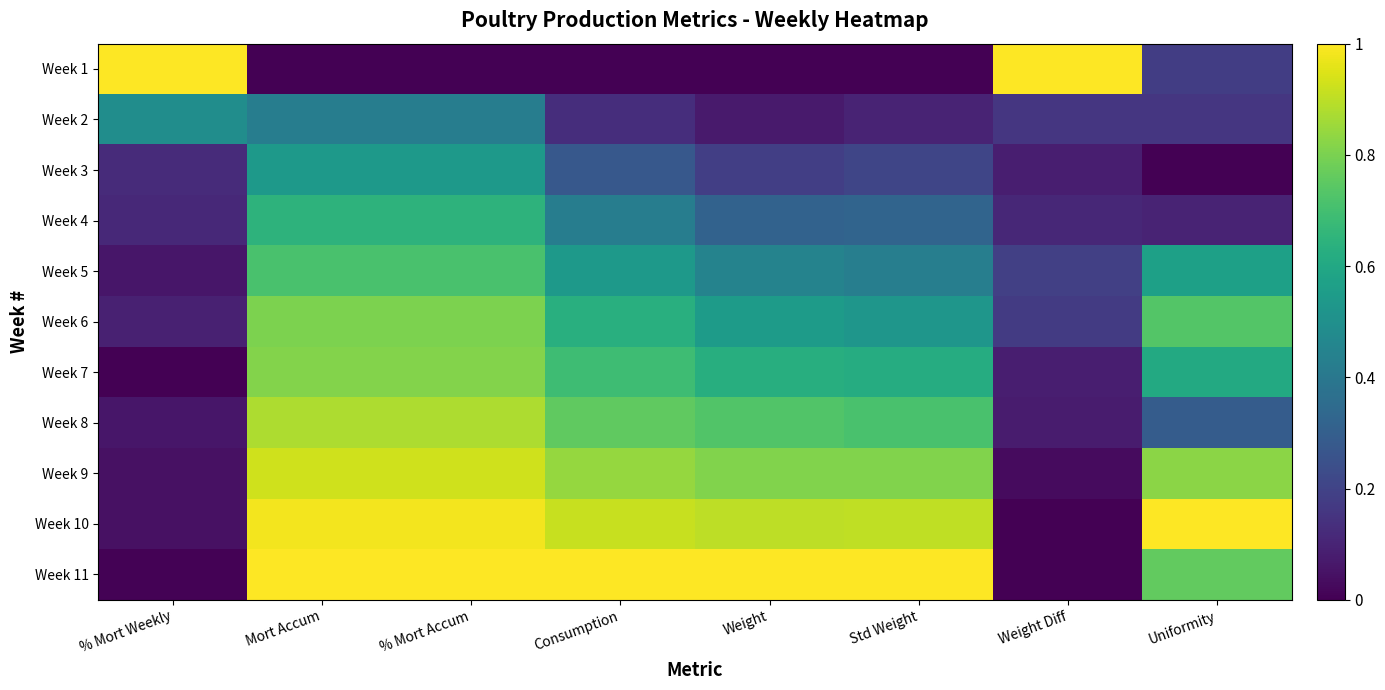

Reading left to right, what are all the values shown in this chart?

Week 1: % Mort Weekly=1.0	Mort Accum=0.0	% Mort Accum=0.0	Consumption=0.0	Weight=0.0	Std Weight=0.0	Weight Diff=1.0	Uniformity=0.2
Week 2: % Mort Weekly=0.5	Mort Accum=0.4	% Mort Accum=0.4	Consumption=0.1	Weight=0.1	Std Weight=0.1	Weight Diff=0.2	Uniformity=0.2
Week 3: % Mort Weekly=0.1	Mort Accum=0.5	% Mort Accum=0.5	Consumption=0.3	Weight=0.2	Std Weight=0.2	Weight Diff=0.1	Uniformity=0.0
Week 4: % Mort Weekly=0.1	Mort Accum=0.6	% Mort Accum=0.6	Consumption=0.4	Weight=0.3	Std Weight=0.3	Weight Diff=0.1	Uniformity=0.1
Week 5: % Mort Weekly=0.1	Mort Accum=0.7	% Mort Accum=0.7	Consumption=0.5	Weight=0.4	Std Weight=0.4	Weight Diff=0.2	Uniformity=0.6
Week 6: % Mort Weekly=0.1	Mort Accum=0.8	% Mort Accum=0.8	Consumption=0.6	Weight=0.5	Std Weight=0.5	Weight Diff=0.2	Uniformity=0.7
Week 7: % Mort Weekly=0.0	Mort Accum=0.8	% Mort Accum=0.8	Consumption=0.7	Weight=0.6	Std Weight=0.6	Weight Diff=0.1	Uniformity=0.6
Week 8: % Mort Weekly=0.1	Mort Accum=0.9	% Mort Accum=0.9	Consumption=0.8	Weight=0.7	Std Weight=0.7	Weight Diff=0.1	Uniformity=0.3
Week 9: % Mort Weekly=0.0	Mort Accum=0.9	% Mort Accum=0.9	Consumption=0.8	Weight=0.8	Std Weight=0.8	Weight Diff=0.0	Uniformity=0.8
Week 10: % Mort Weekly=0.0	Mort Accum=1.0	% Mort Accum=1.0	Consumption=0.9	Weight=0.9	Std Weight=0.9	Weight Diff=0.0	Uniformity=1.0
Week 11: % Mort Weekly=0.0	Mort Accum=1.0	% Mort Accum=1.0	Consumption=1.0	Weight=1.0	Std Weight=1.0	Weight Diff=0.0	Uniformity=0.8